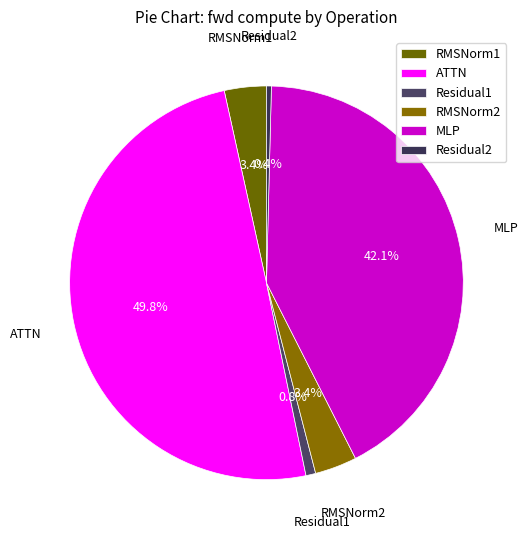

How many segments does this pie chart have?

6